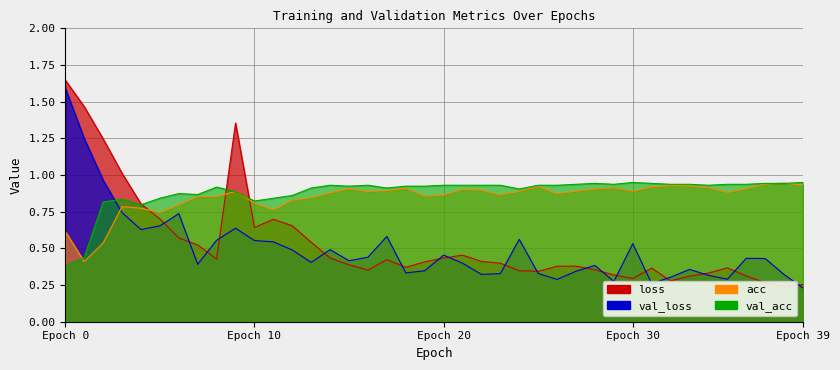

How many times do loss and acc cross each other?

3